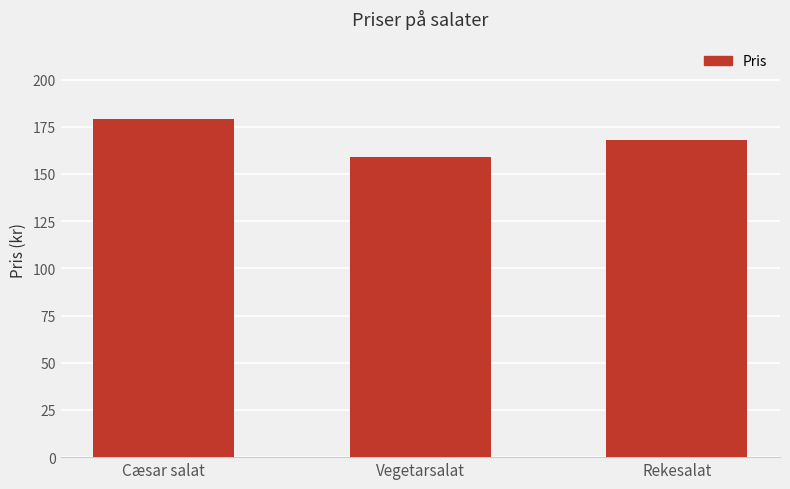

Is it true that the value at Rekesalat is 36?

False